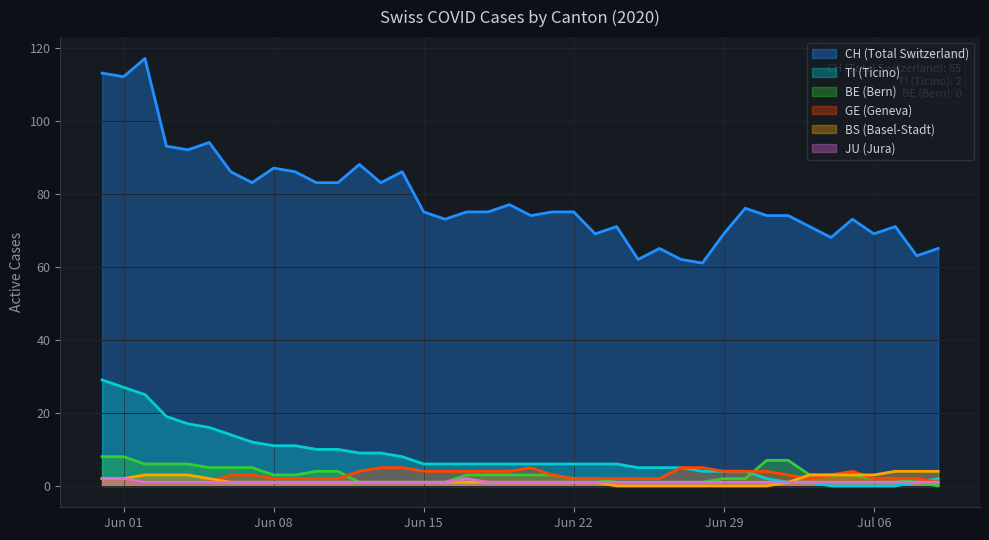

Does the chart display data point markers on the line(s)?

No